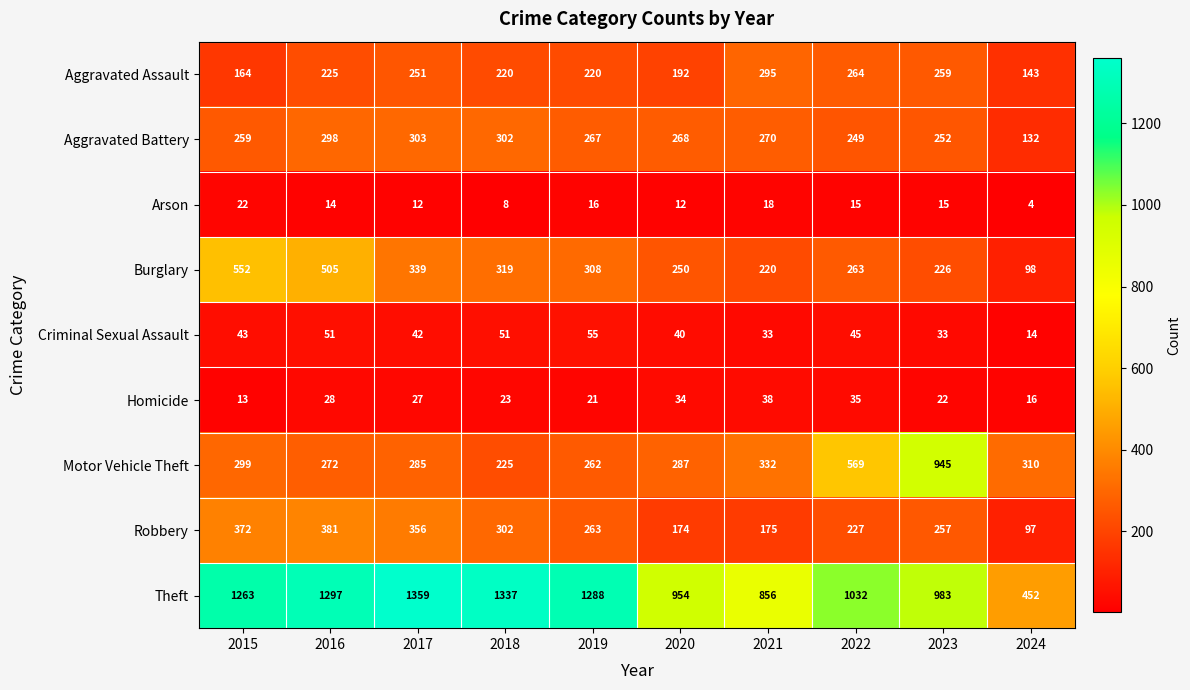

Which series has the largest range (max minus min)?

Theft